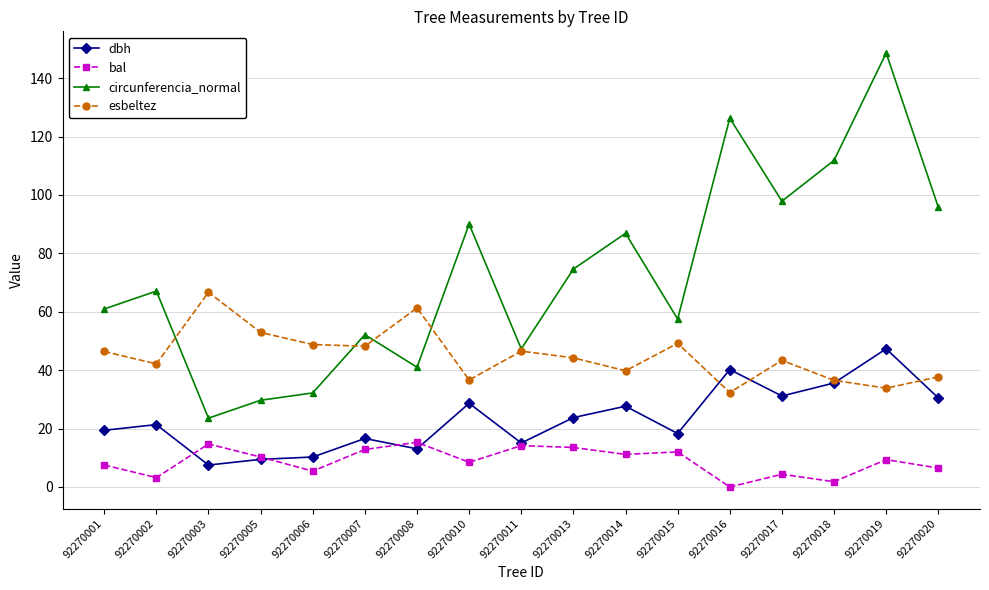

The bal series shows 4.3 at 92270017. True or false?

True